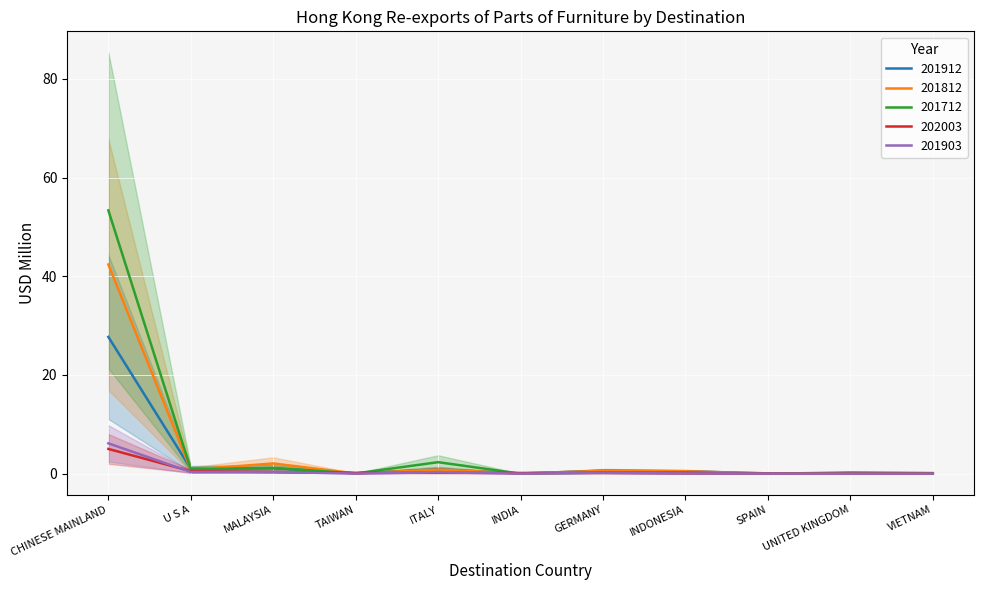

What is the sum of the 201903 values at SPAIN and CHINESE MAINLAND?

6.2